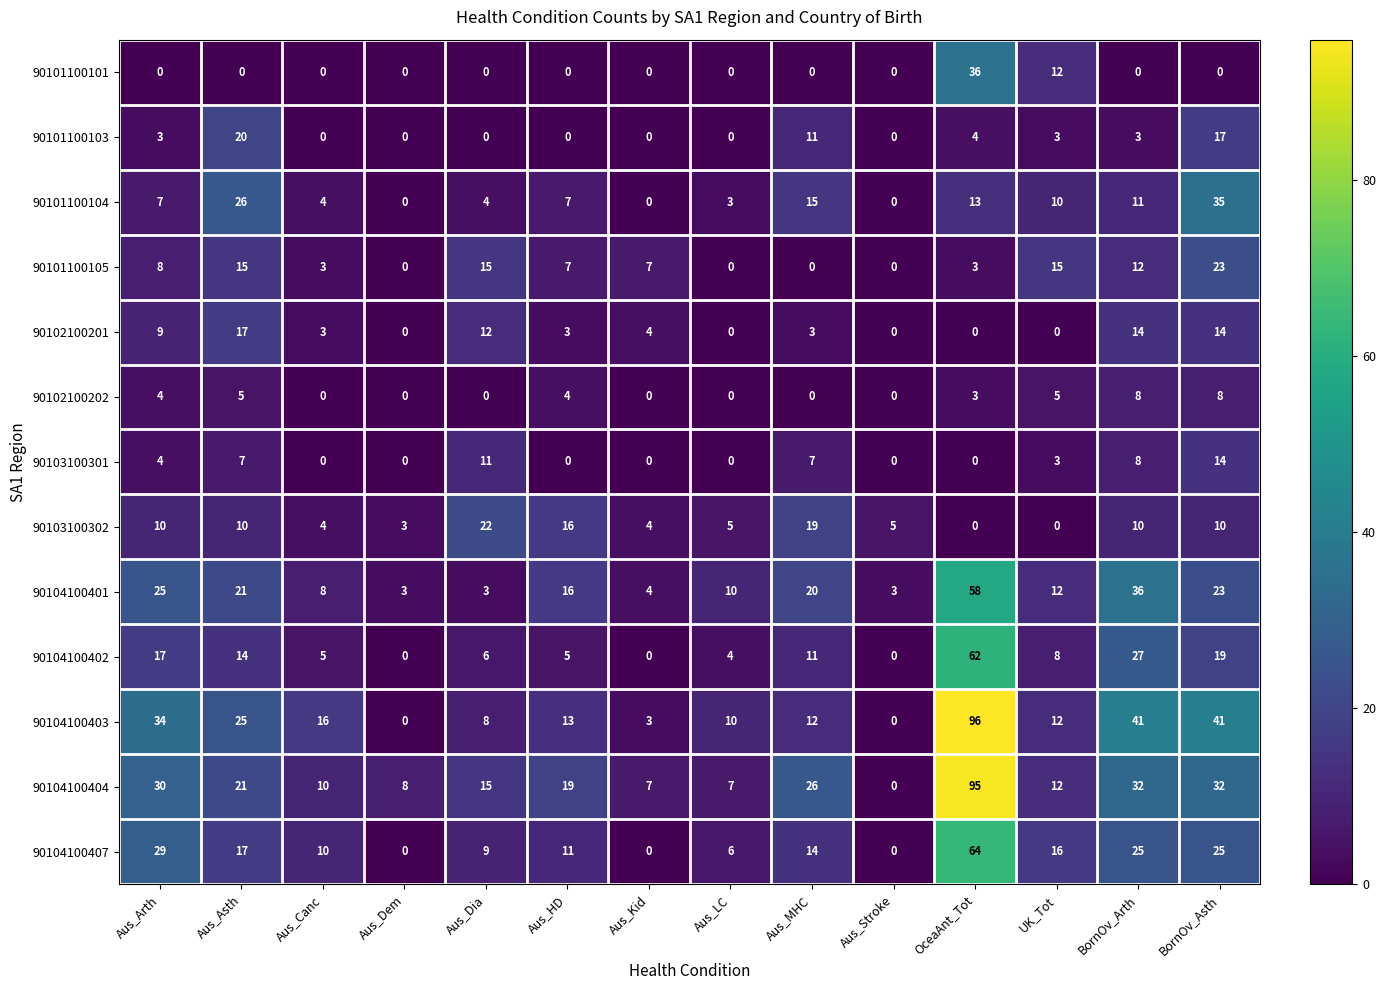

What is the spread (max minus min) of values at Aus_Canc?

16